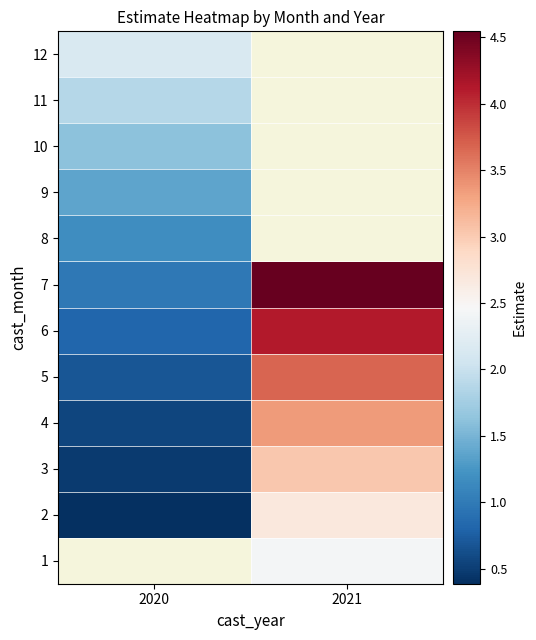

What is the minimum value for 2?

0.4